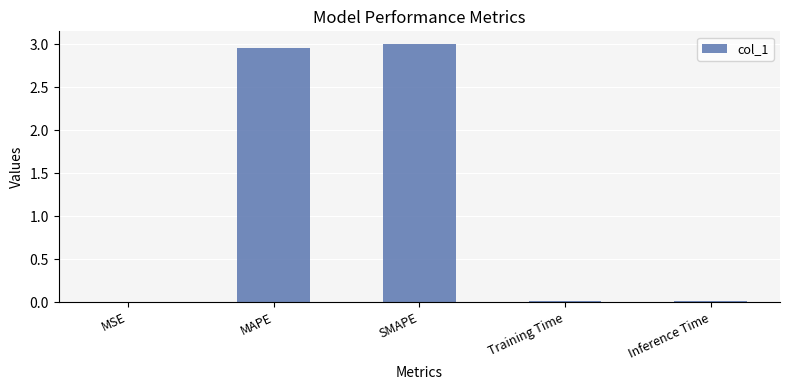

What is the sum of all values?

6.0